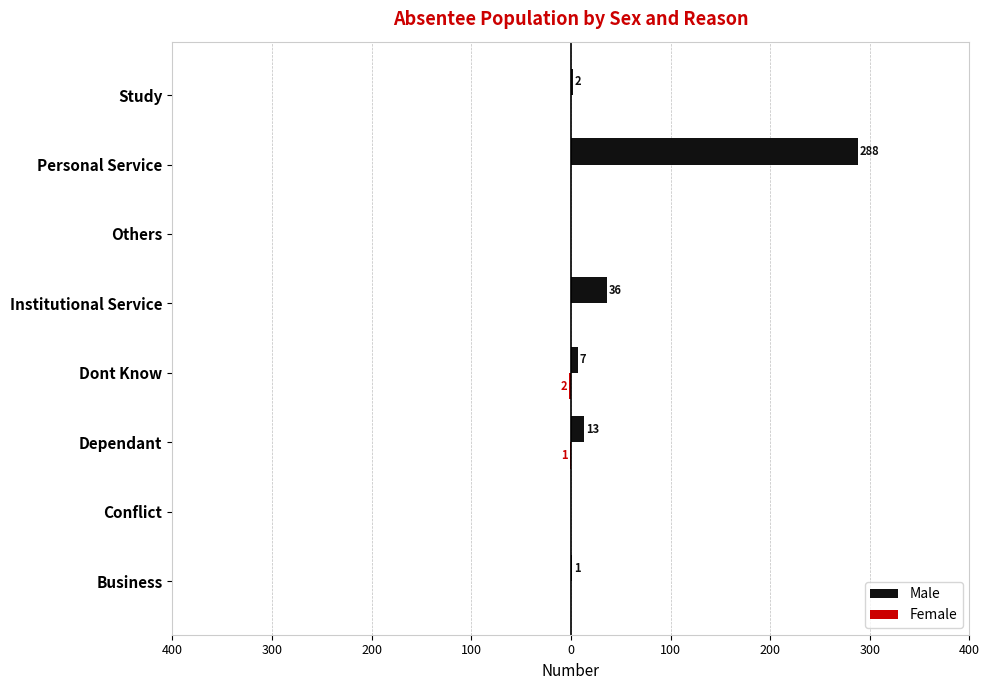

Rank the series by their maximum value, from highest to lowest.

Male, Female